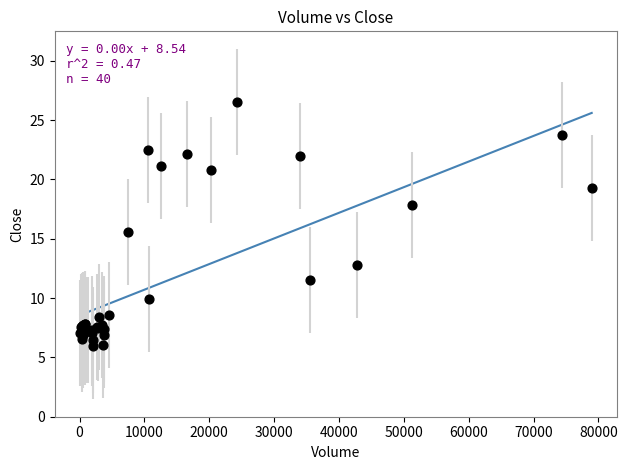

What Y value in the scatter plot is closest to 16?

15.6